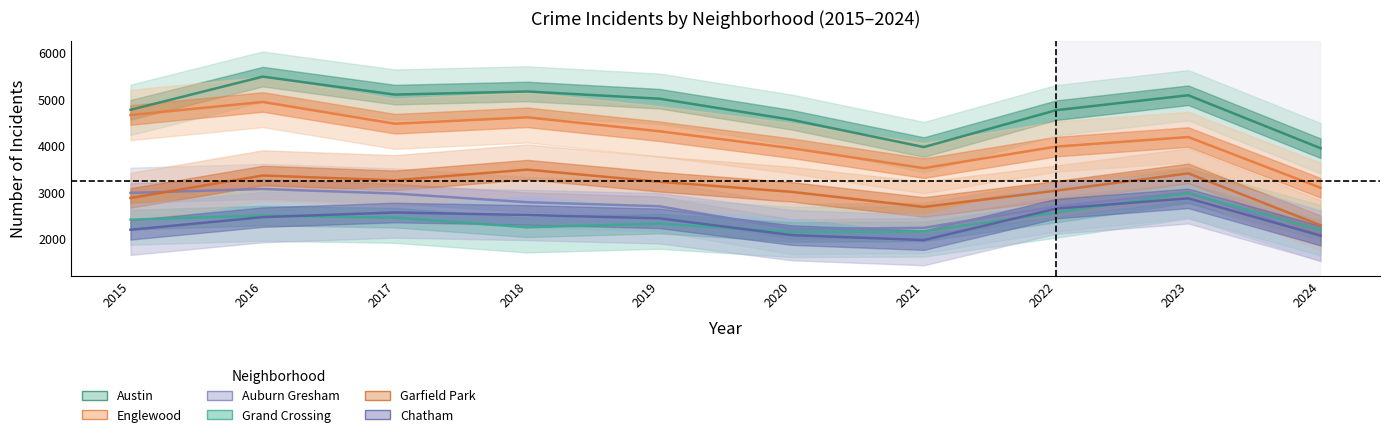

What is the maximum value for Chatham?

2870